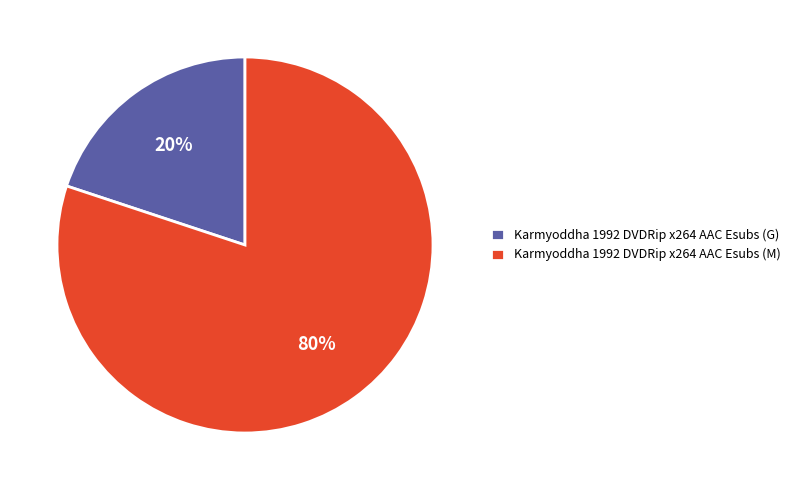

Is the sum of Karmyoddha 1992 DVDRip x264 AAC Esubs (G) and Karmyoddha 1992 DVDRip x264 AAC Esubs (M) greater than half?

Yes